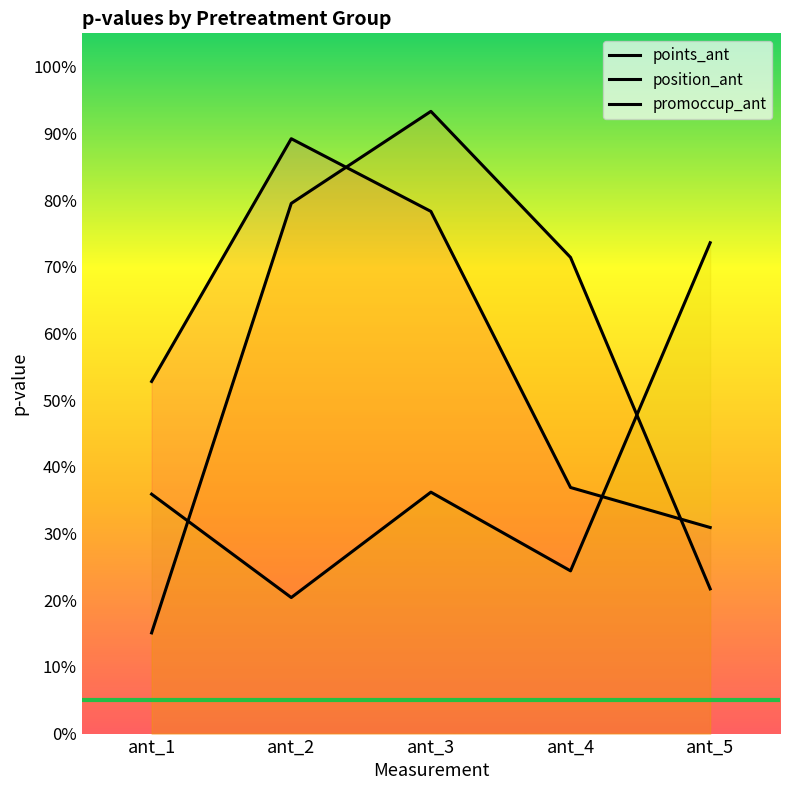

At which category does promoccup_ant reach its first local valley?

ant_2